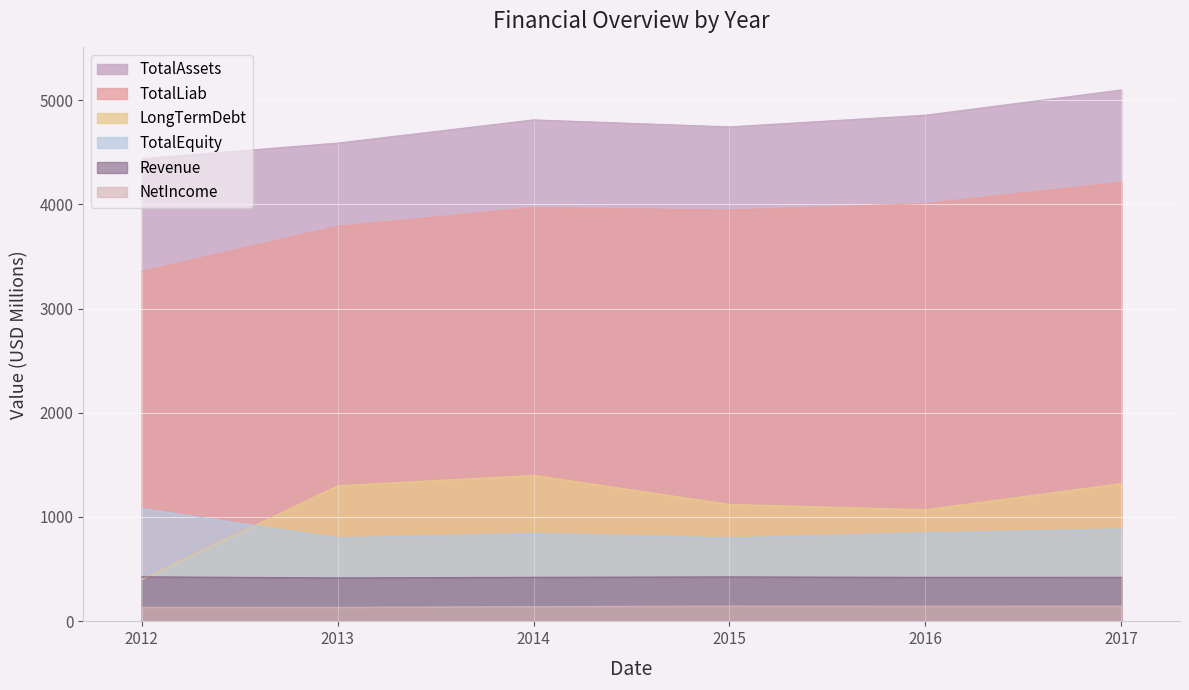

What is the difference between the TotalLiab values at 2013 and 2012?

432.2